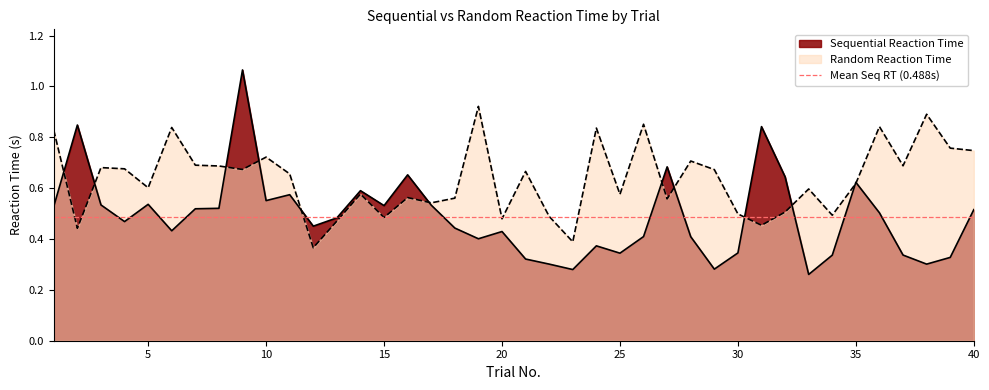

Count the Random Reaction Time values in the range 0 to 1.

40